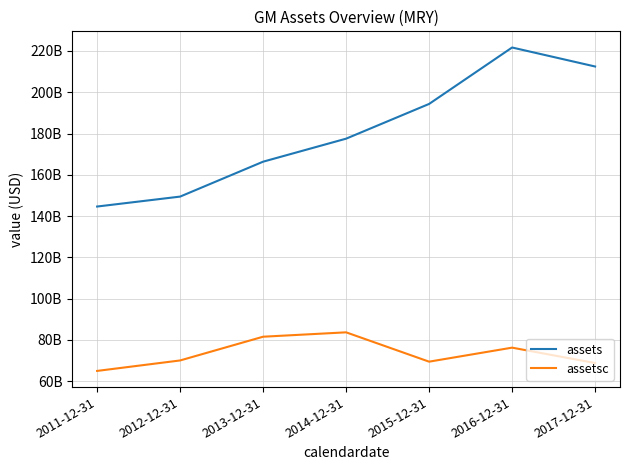

Does the chart have visible grid lines?

Yes